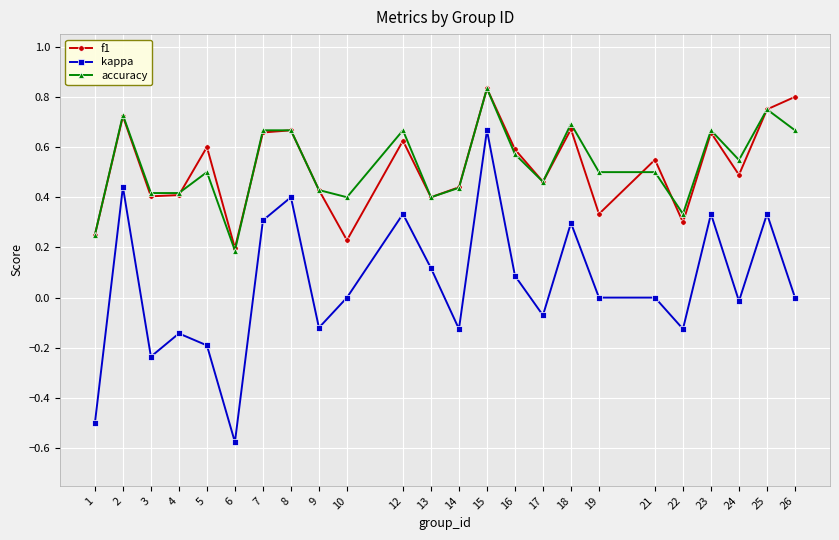

Which series changed the most between 10 and 26?

f1